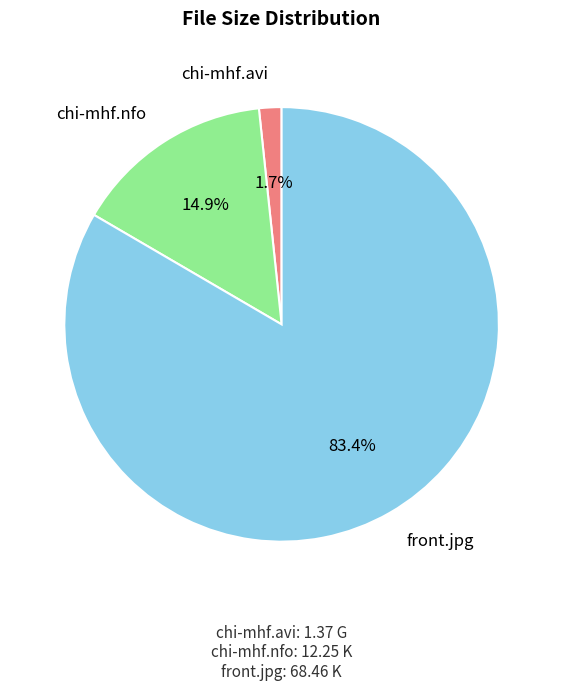

Which has a higher value, front.jpg or chi-mhf.nfo?

front.jpg